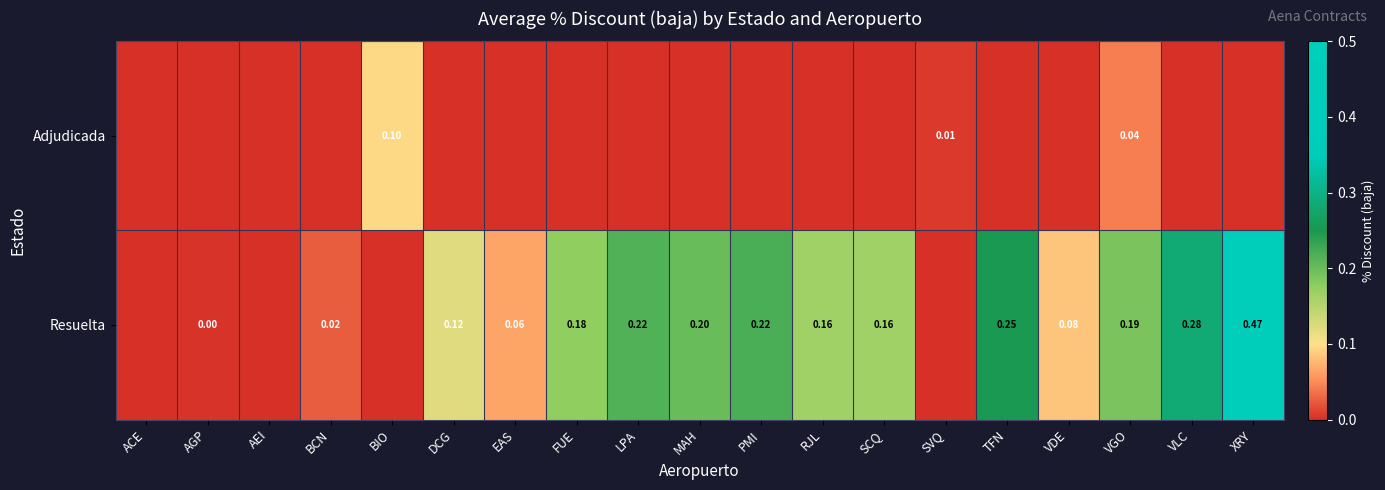

At which category does the chart reach its peak across all series?

XRY